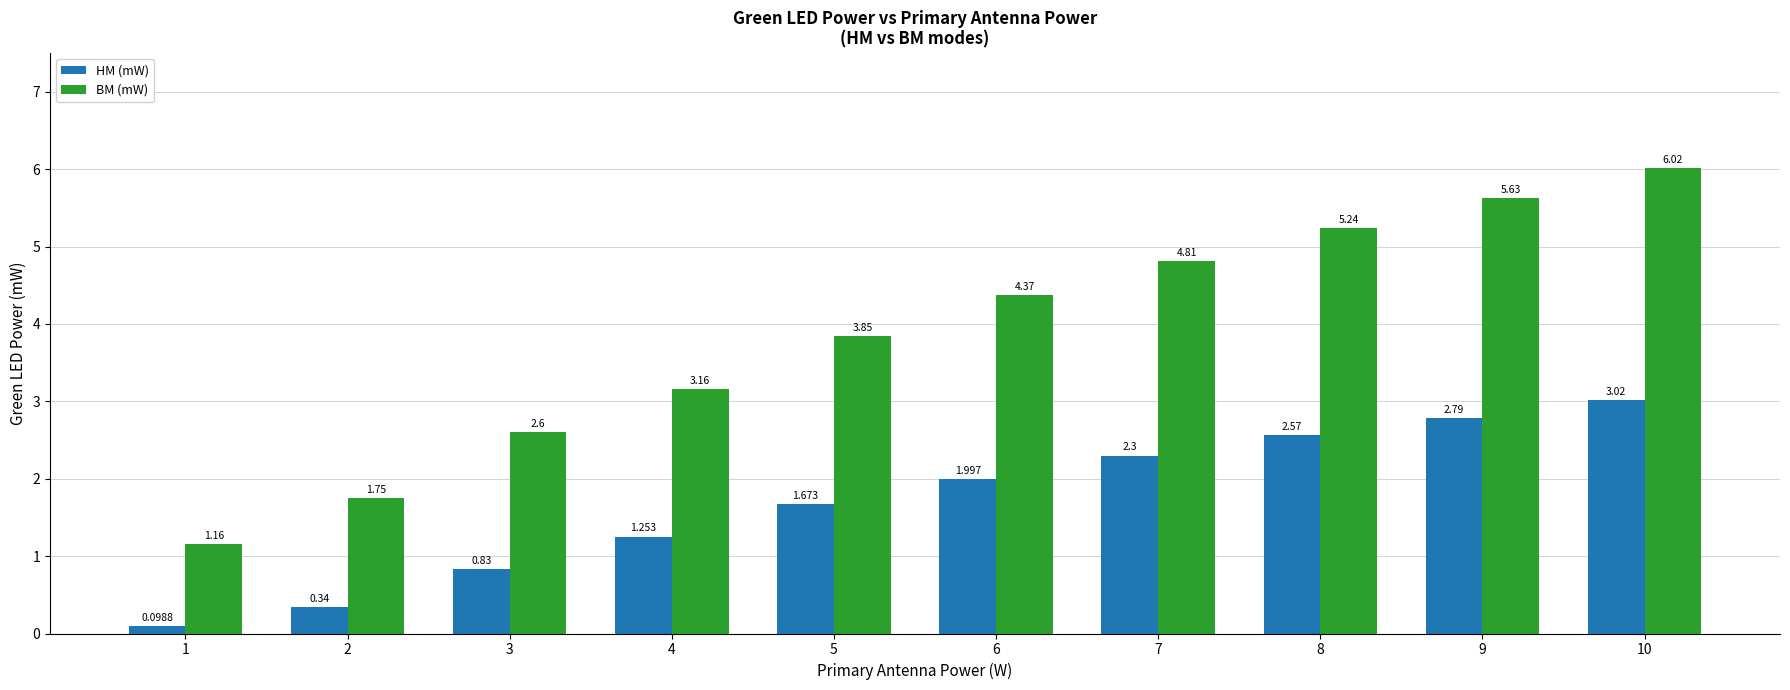

True or false: HM (mW) has a value of 2.8 at 5.

False